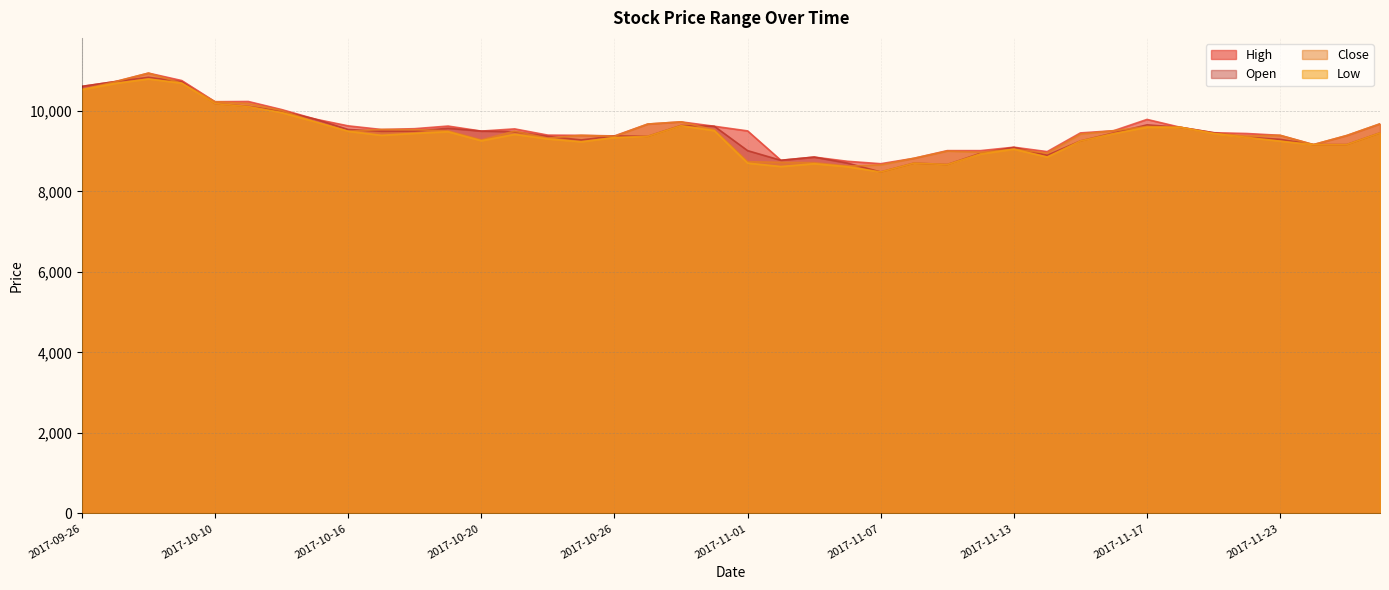

At which label does High first exceed 9505?

2017-09-26